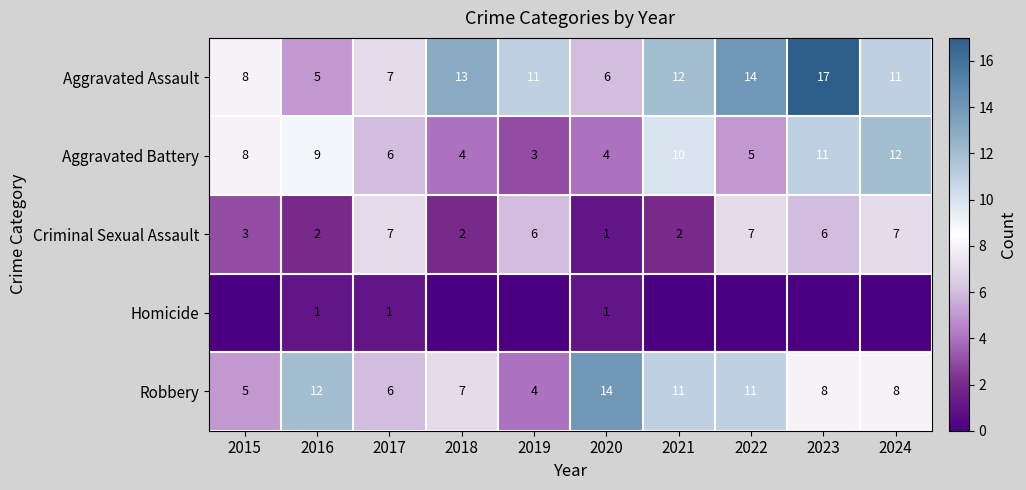

Which category has the highest value in the Aggravated Battery series?

2024